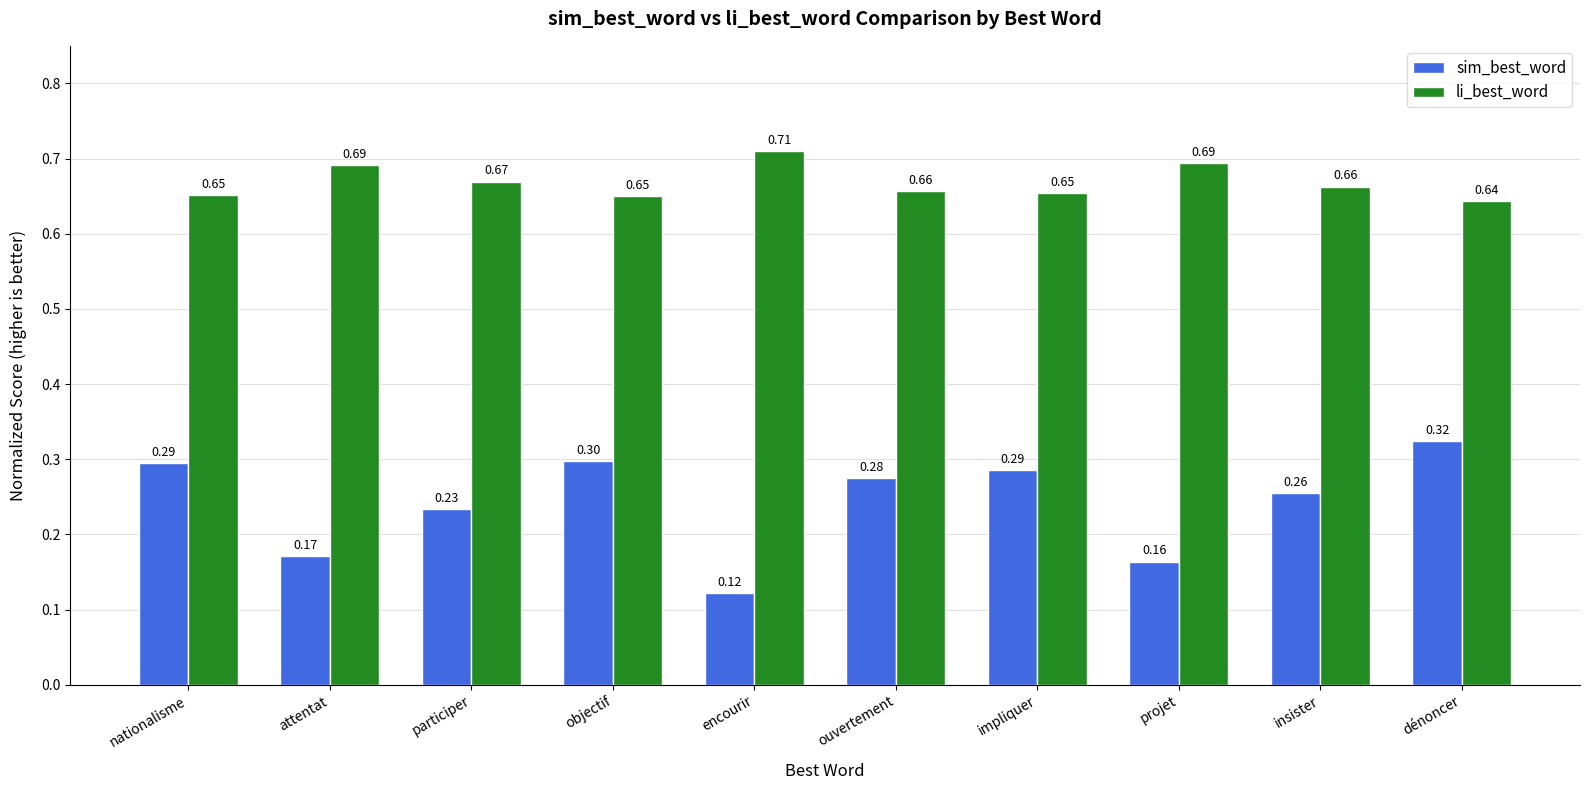

What is the difference between the highest and lowest values at insister?

0.4